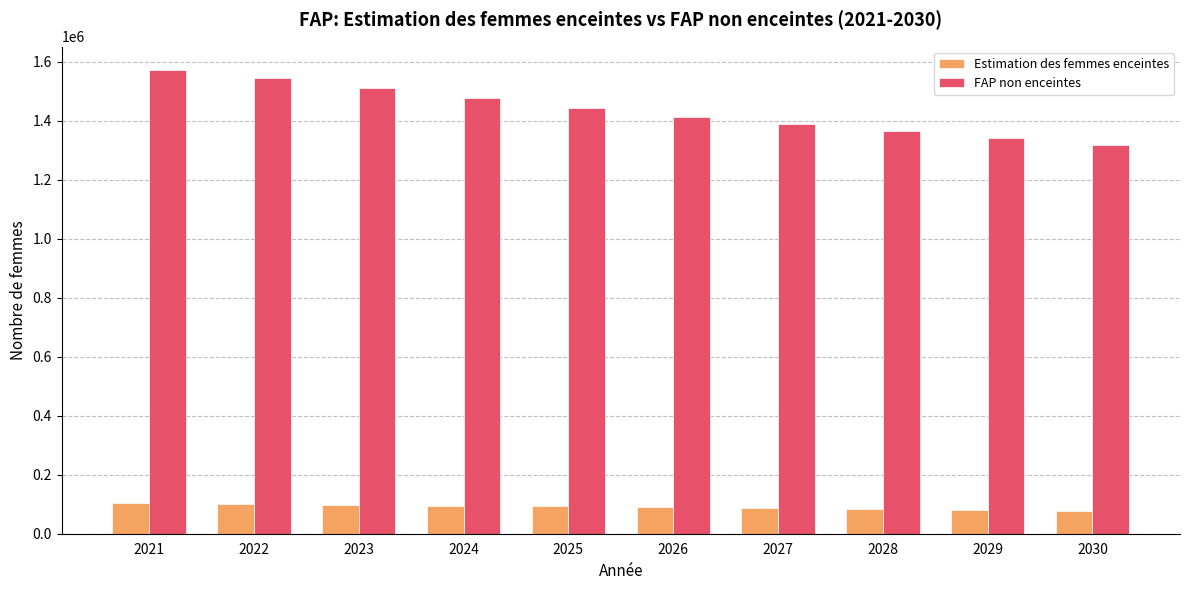

What is the minimum value for FAP non enceintes?

1318647.8